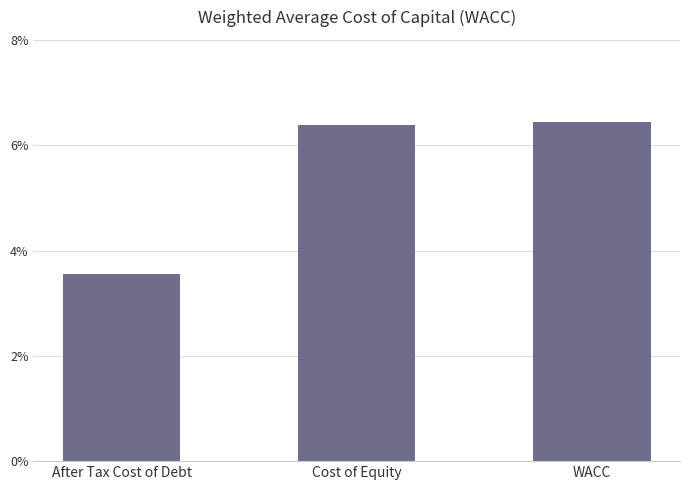

The chart shows a value of 0.0 at After Tax Cost of Debt. True or false?

False